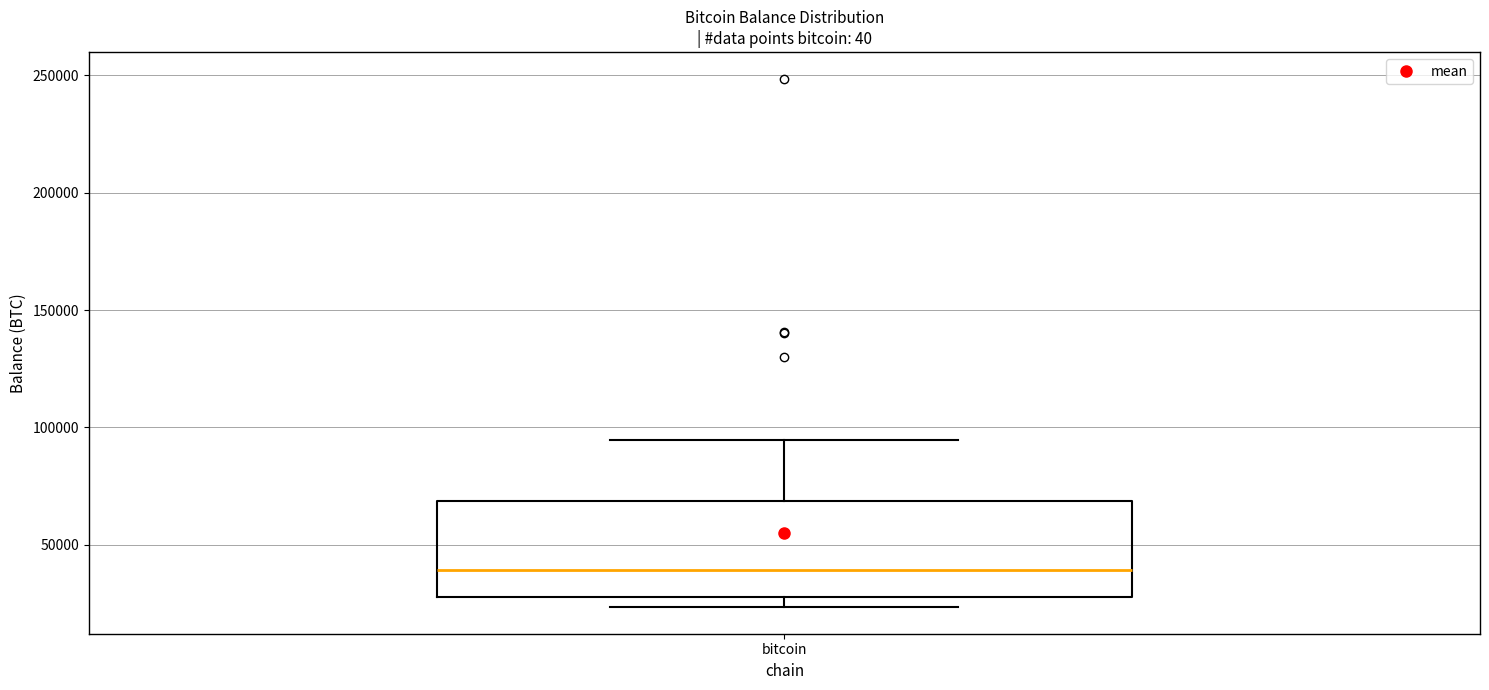

Read this box plot against the y-axis: the position of the median line, the range covered by the box, and the ends of both whiskers. The values are not printed on the chart, so give them approximately, as read against the axis.

median 40000, box 30000 to 70000, whiskers 25000 to 95000